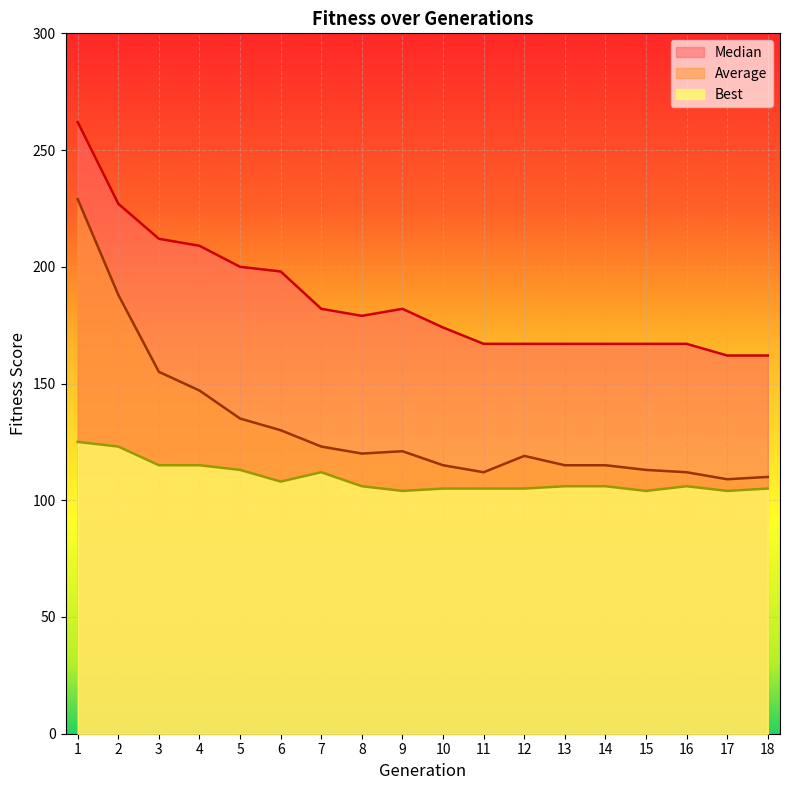

Between 7 and 15, which series saw the biggest shift?

Median